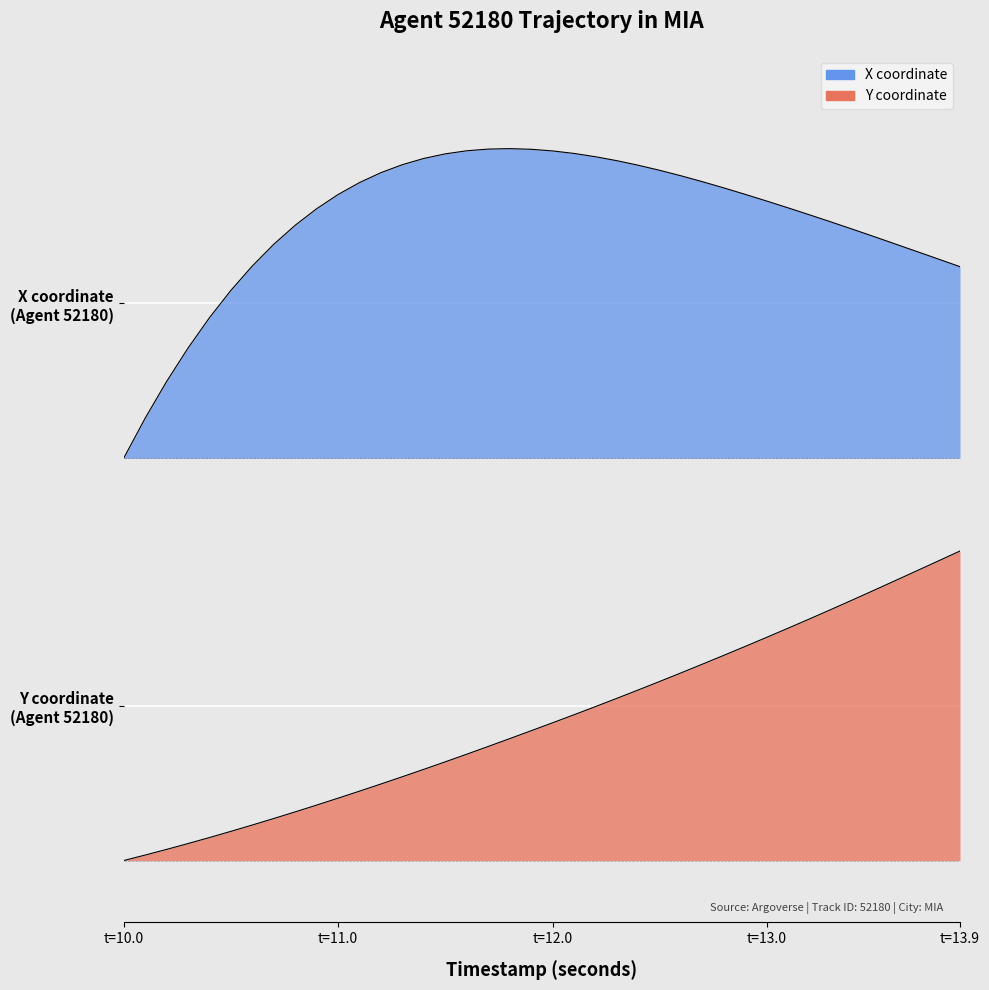

True or false: Y and X cross at least once.

False